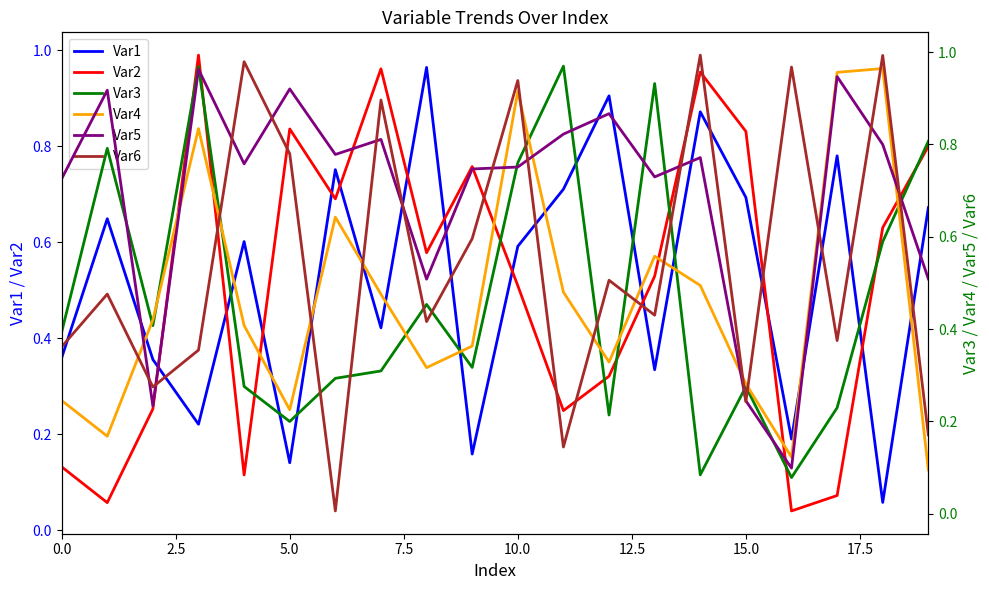

True or false: Var2 and Var1 intersect in this chart.

True